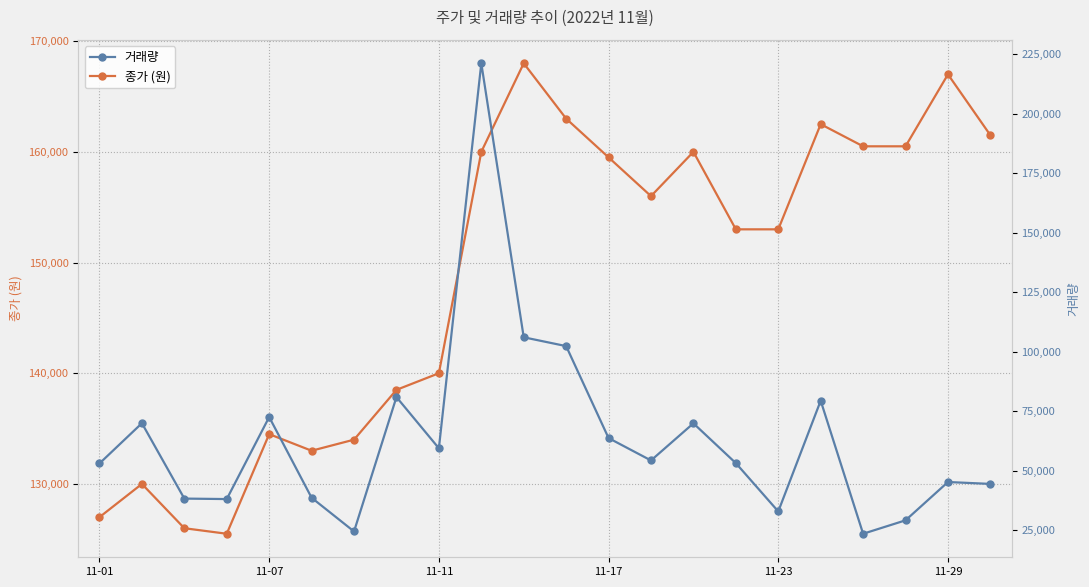

The value of 종가 (원) at 11-11 is 200131. True or false?

False